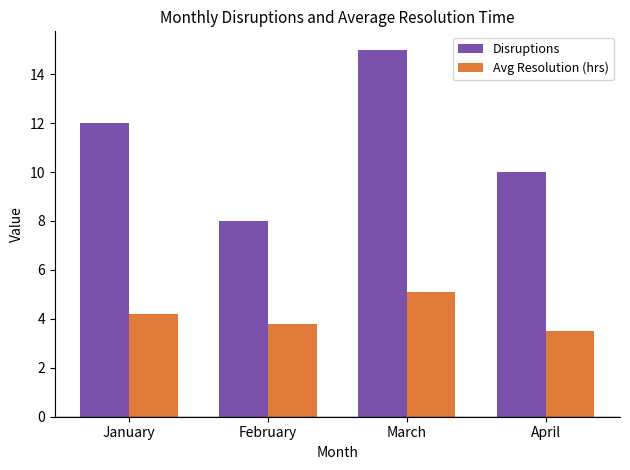

What is the total value across all series at March?

20.1